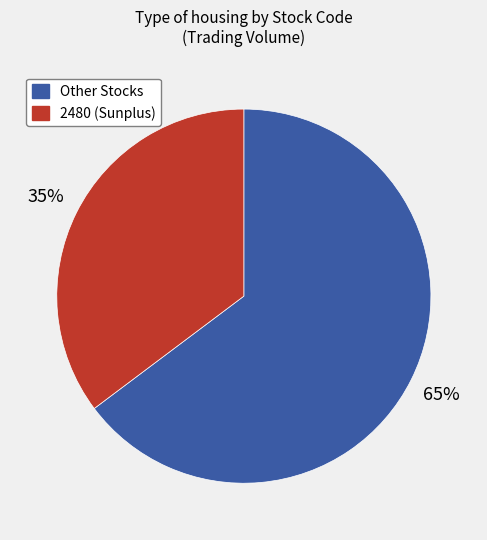

To the nearest percent, what is the average slice percentage?

50%